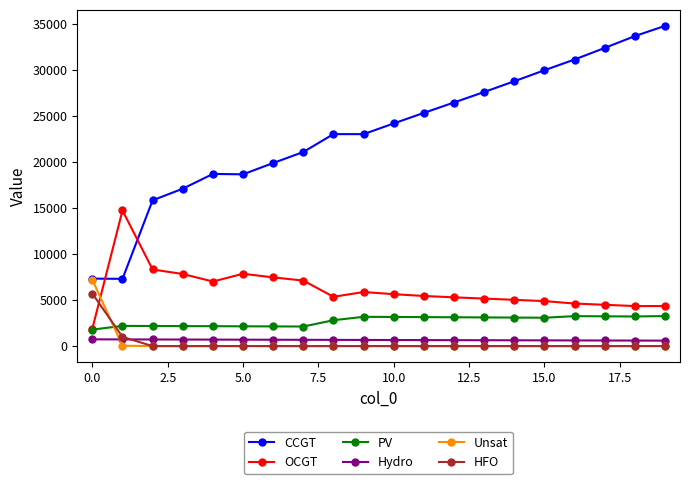

True or false: OCGT has more than 2 interior local peaks.

True